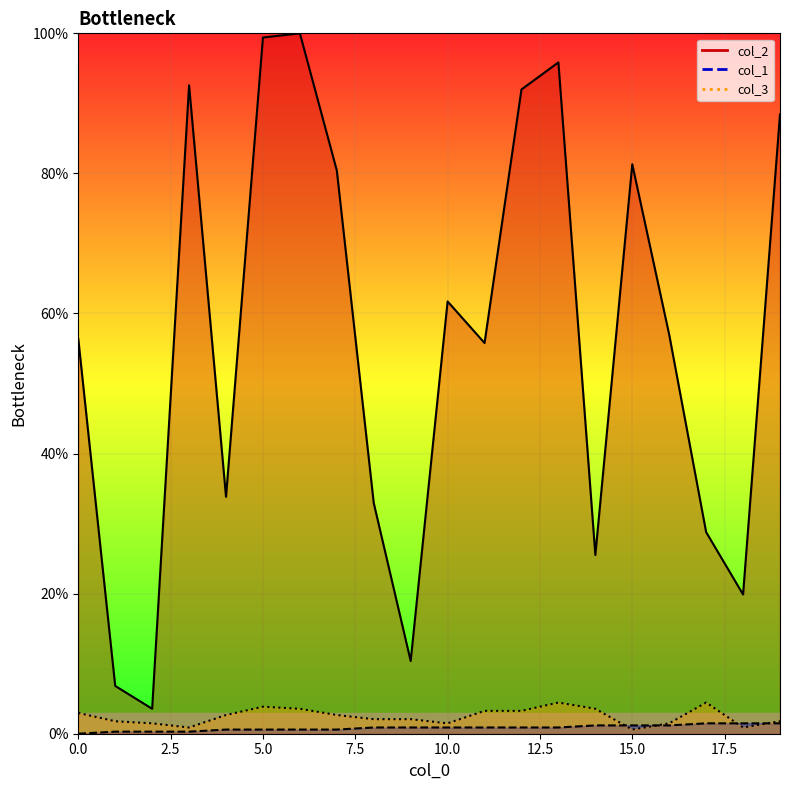

Does the chart display data point markers on the line(s)?

No